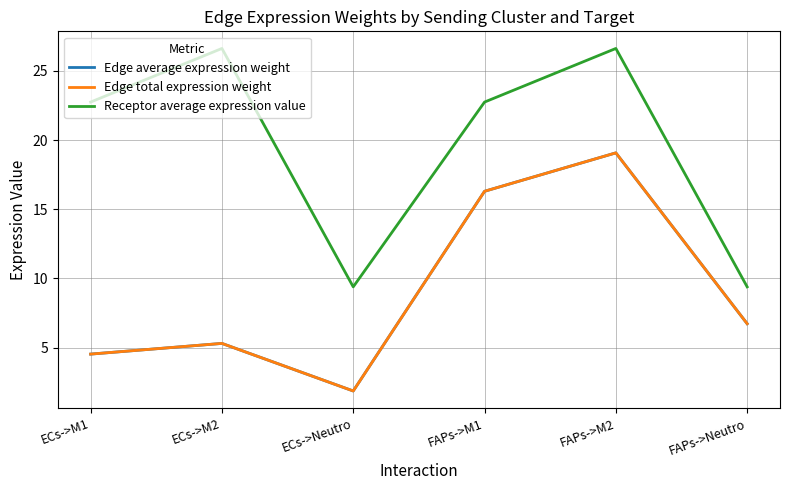

Rank the series at ECs->M1 from highest to lowest value.

Receptor average expression value, Edge average expression weight, Edge total expression weight